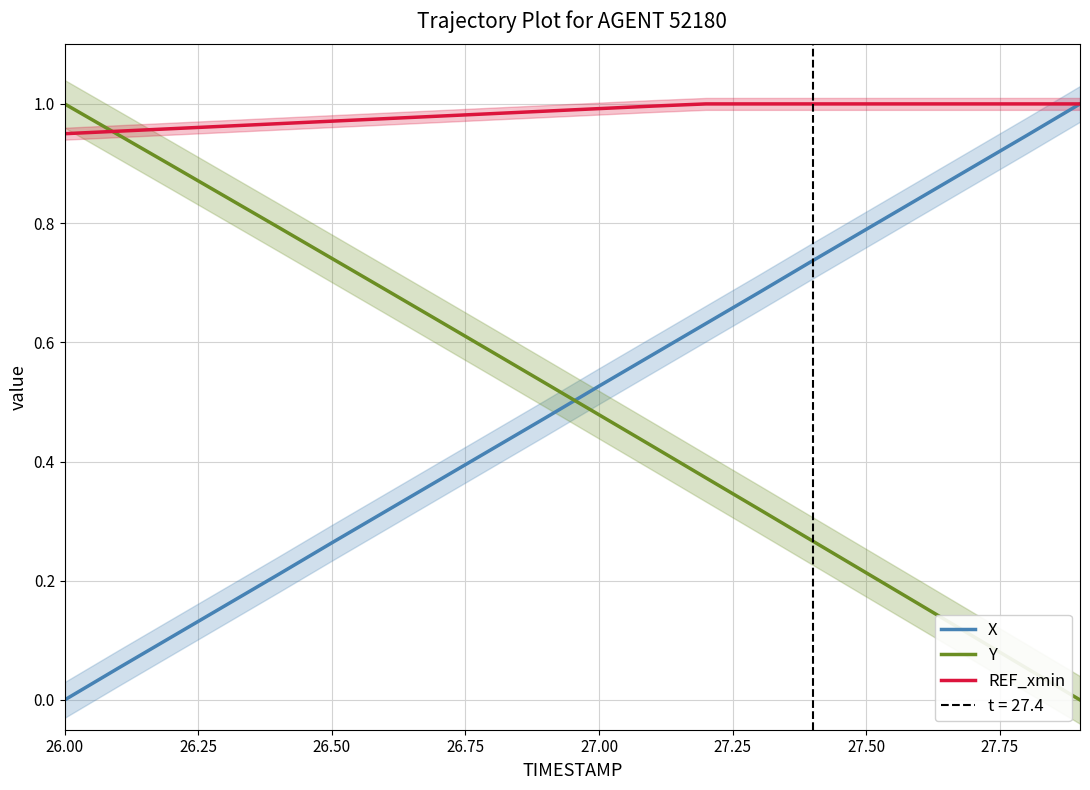

Reading left to right, list all the values displayed in this chart.

X: 0.0	0.1	0.1	0.2	0.2	0.3	0.3	0.4	0.4	0.5	0.5	0.6	0.6	0.7	0.7	0.8	0.8	0.9	0.9	1.0
Y: 1.0	0.9	0.9	0.8	0.8	0.7	0.7	0.6	0.6	0.5	0.5	0.4	0.4	0.3	0.3	0.2	0.2	0.1	0.1	0.0
REF_xmin: 0.9	1.0	1.0	1.0	1.0	1.0	1.0	1.0	1.0	1.0	1.0	1.0	1.0	1.0	1.0	1.0	1.0	1.0	1.0	1.0